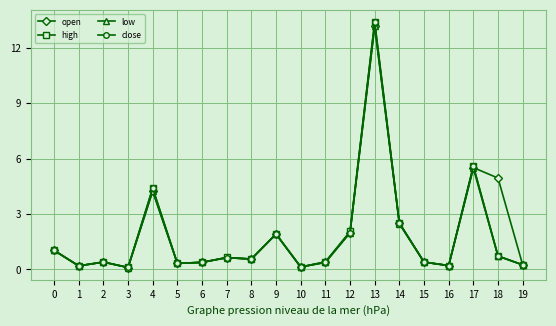

Is it true that low equals 0.2 at 18?

False